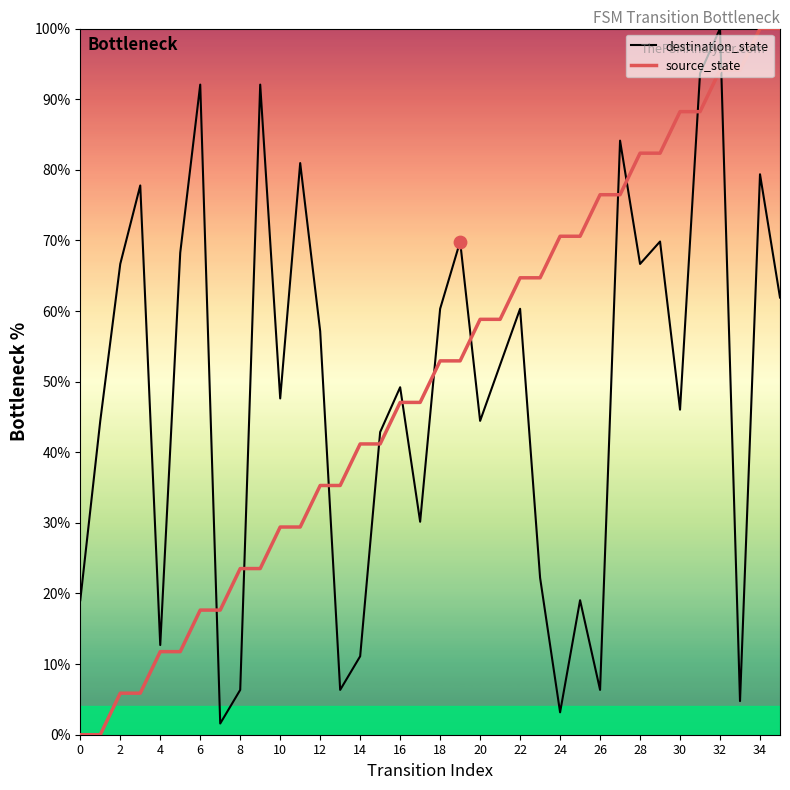

What is the highest value of the source_state series?

100.0